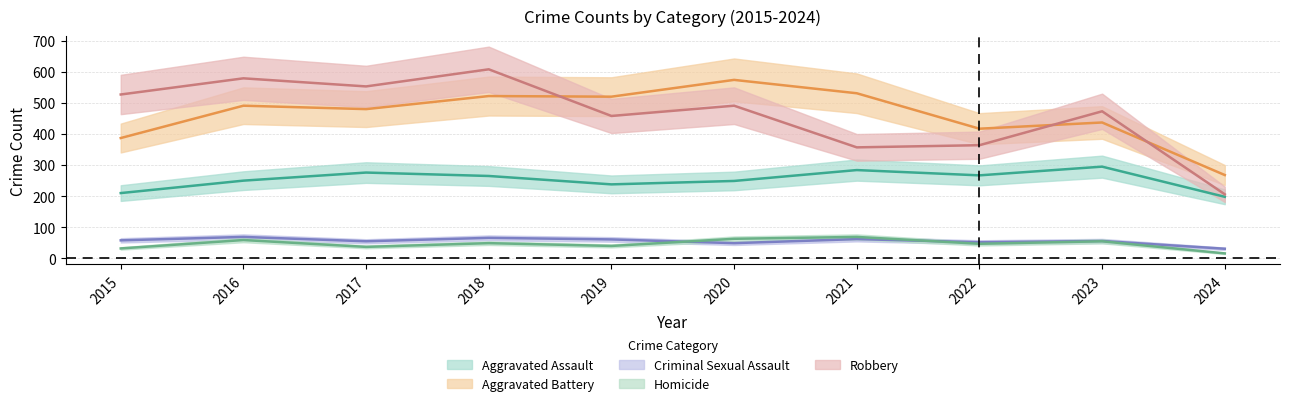

Count the number of categories in the chart.

10